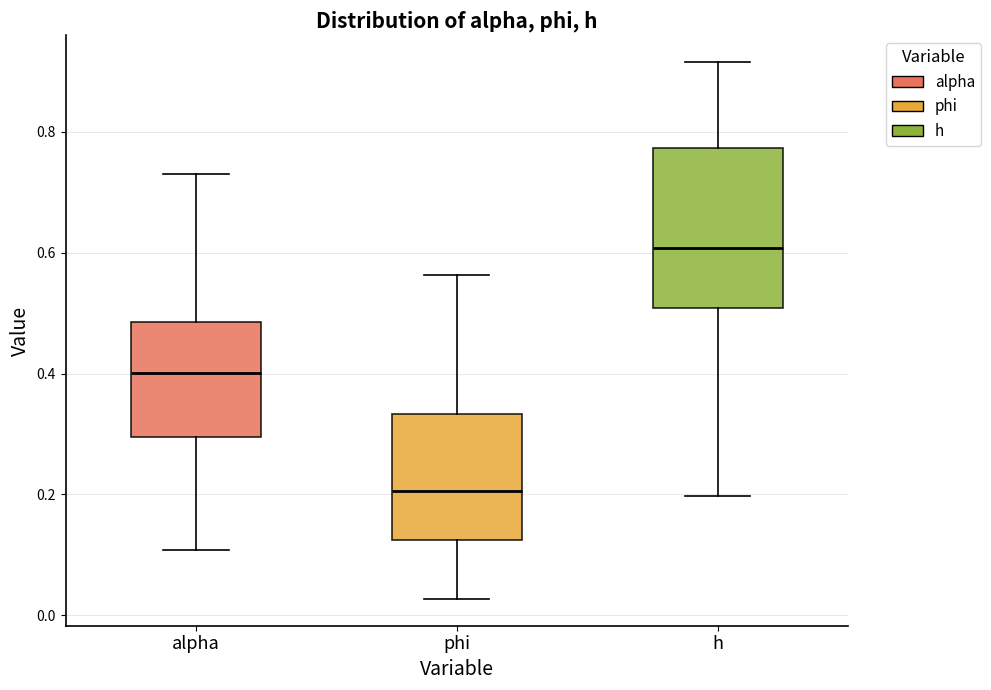

Which box has the lowest median line?

phi